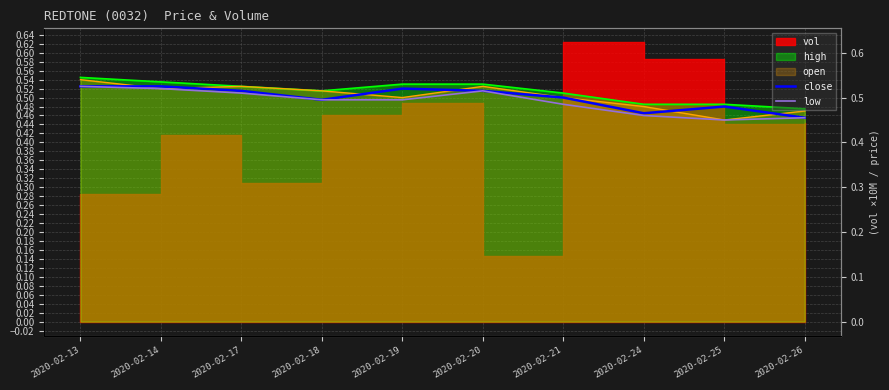

True or false: close and low intersect in this chart.

False